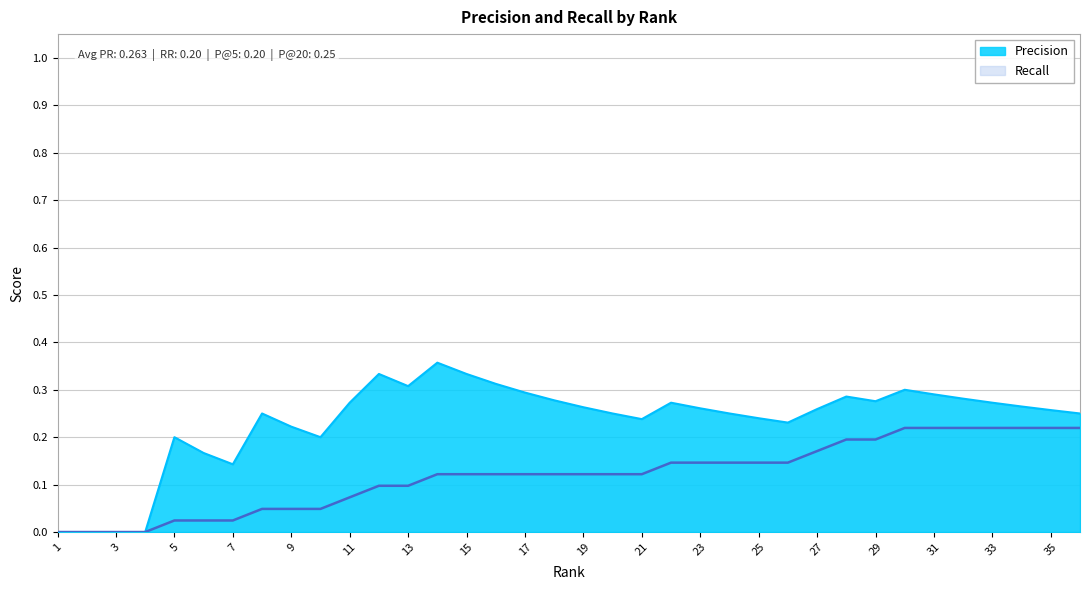

List the labels in order of Precision value, largest first.

14, 12, 15, 16, 13, 30, 17, 31, 28, 32, 18, 29, 11, 22, 33, 34, 19, 23, 27, 35, 8, 20, 24, 36, 25, 21, 26, 9, 5, 10, 6, 7, 1, 2, 3, 4